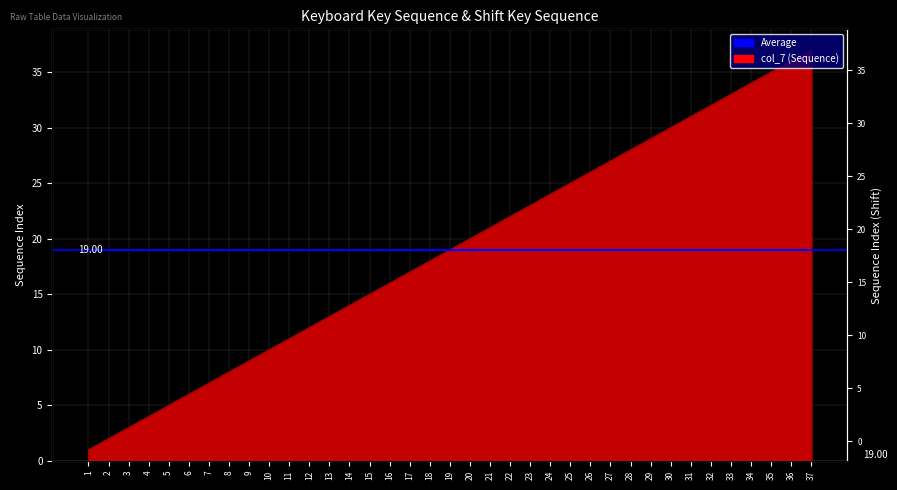

What is the sum of the col_13 values at 27 and 20?

47